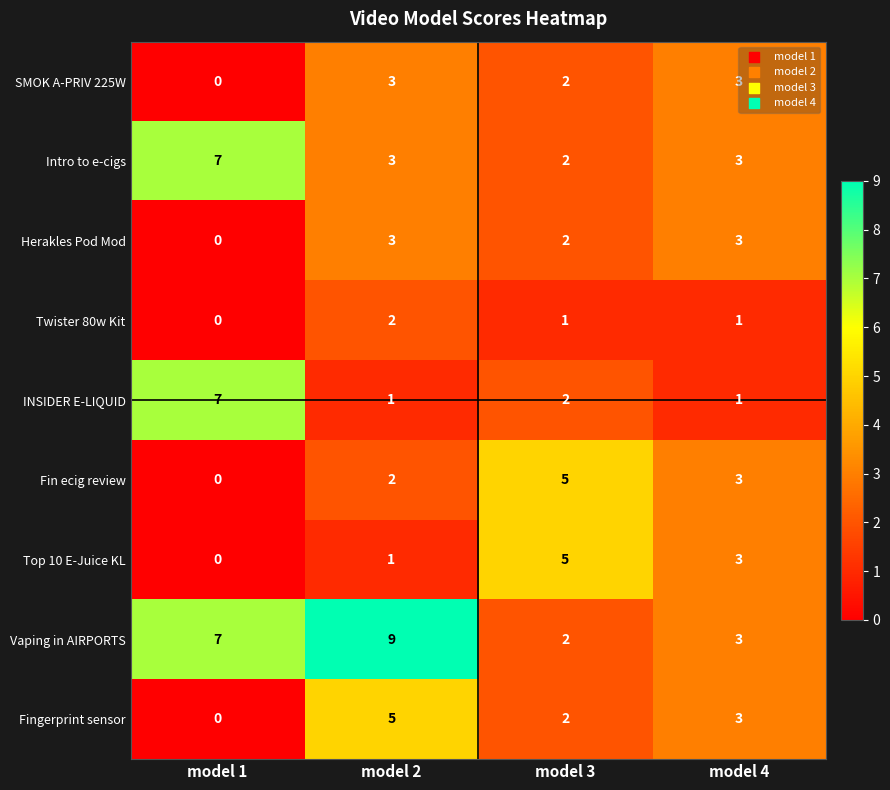

What is the spread (max minus min) of values at model 3?

4